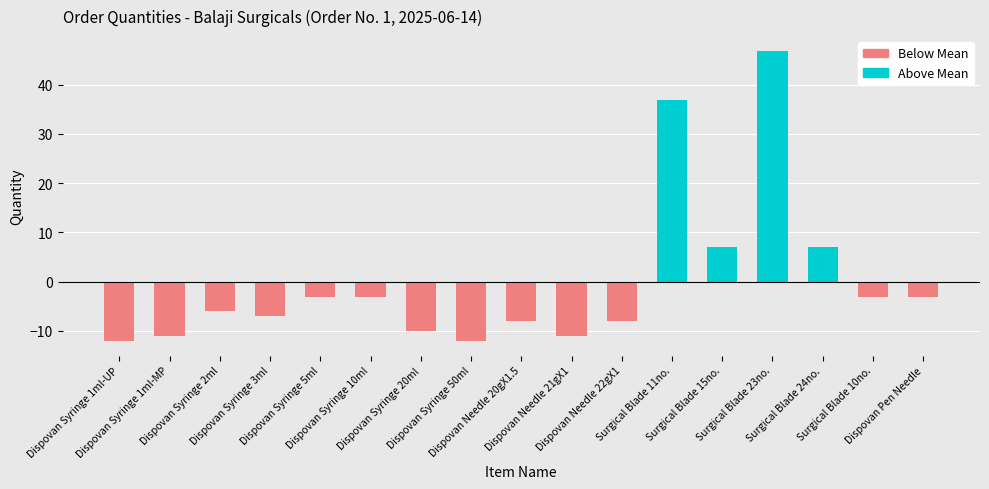

How many bars are there in each group?

2